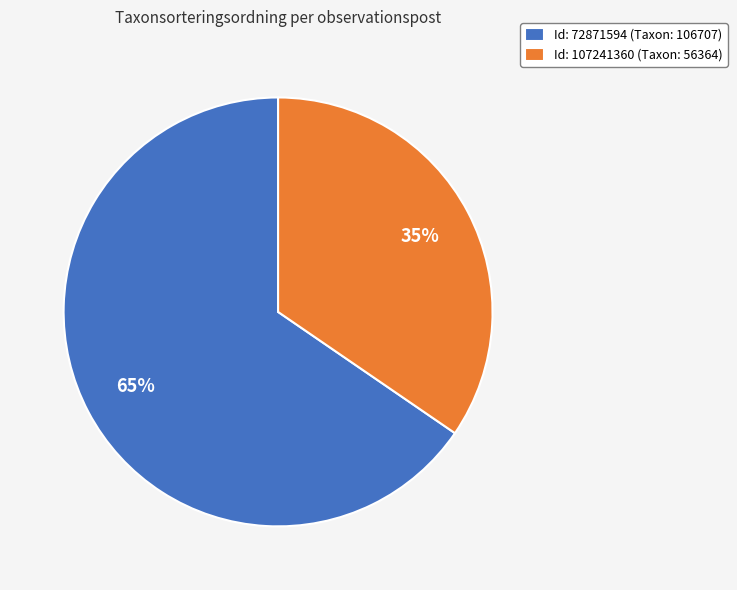

Rank the categories by value from highest to lowest.

Id: 72871594 (Taxon: 106707), Id: 107241360 (Taxon: 56364)